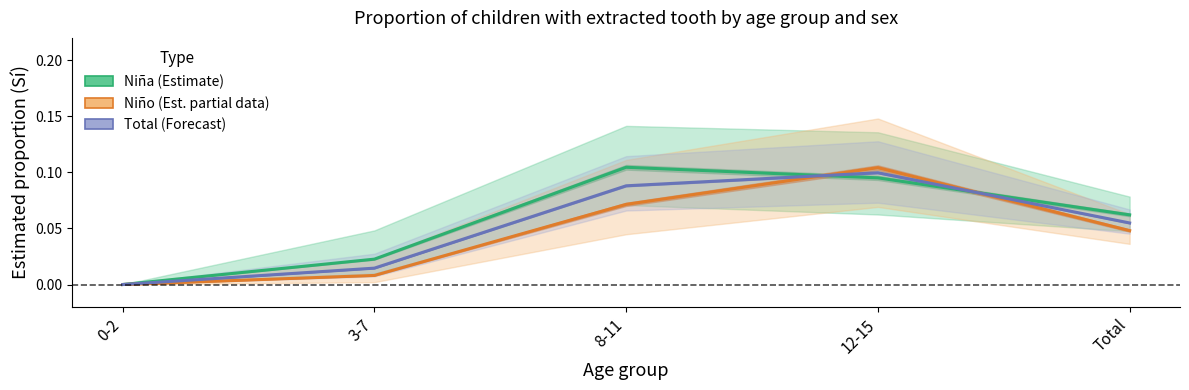

How many series are shown in this chart?

3